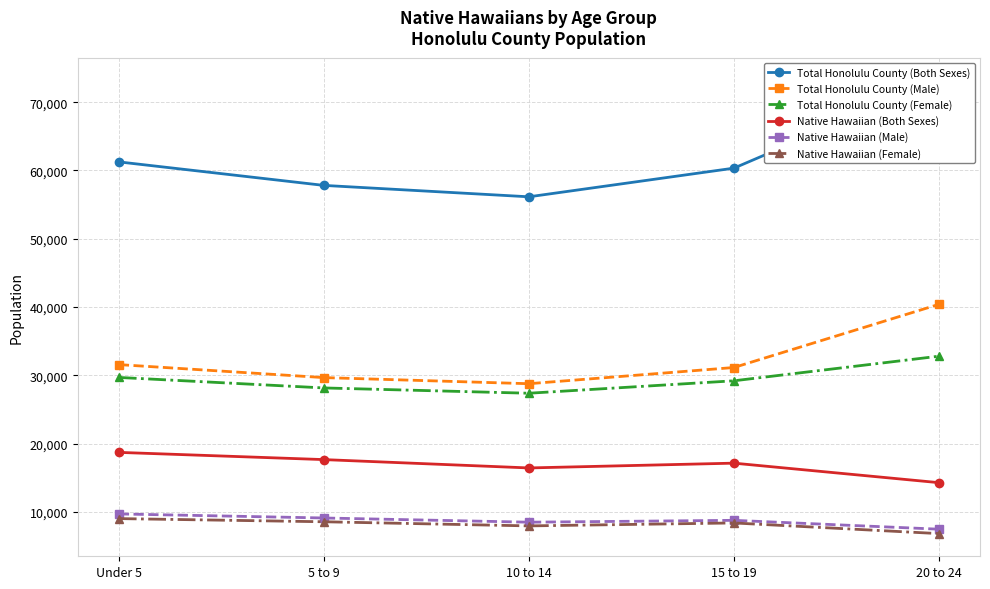

At 10 to 14, list the series in order from smallest to largest.

Native Hawaiian (Female), Native Hawaiian (Male), Native Hawaiian (Both Sexes), Total Honolulu County (Female), Total Honolulu County (Male), Total Honolulu County (Both Sexes)